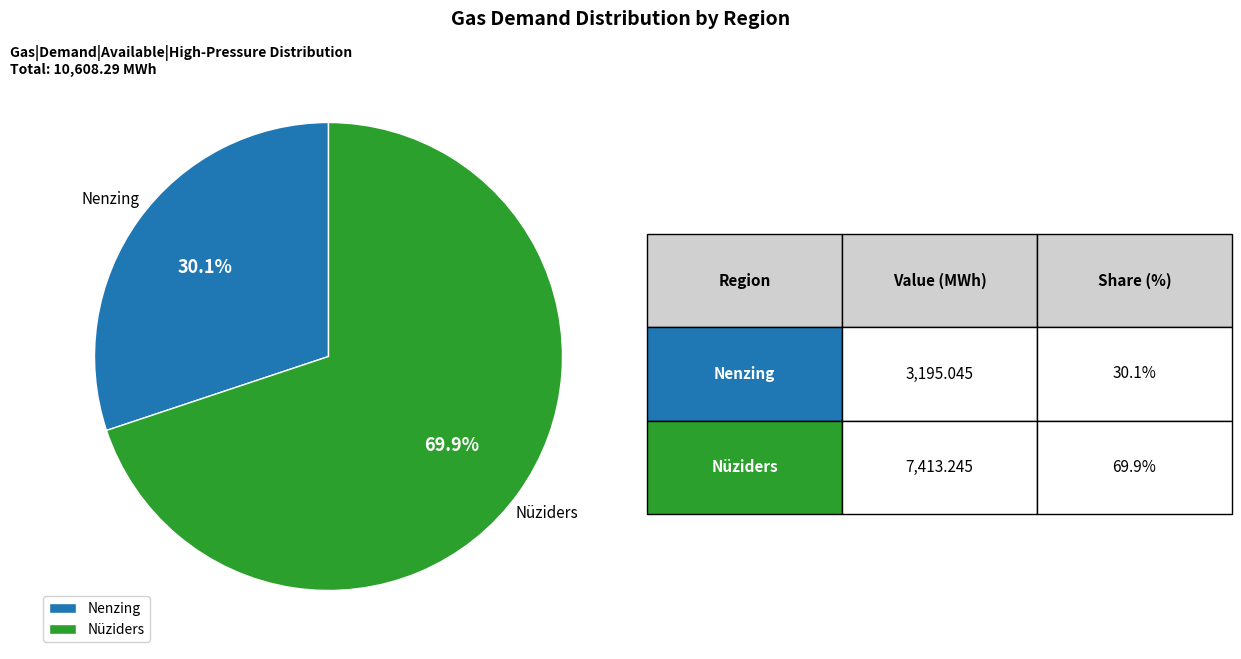

Do Nüziders and Nenzing together represent more than half of the pie?

Yes